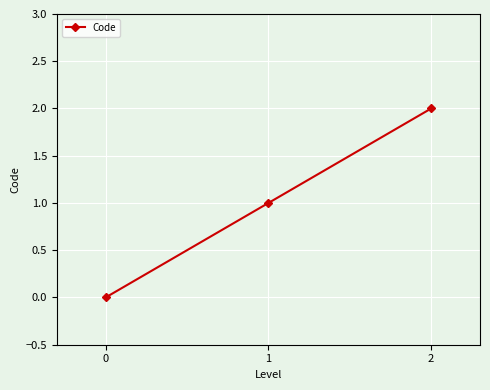

Between 1 and 2, which is larger?

2